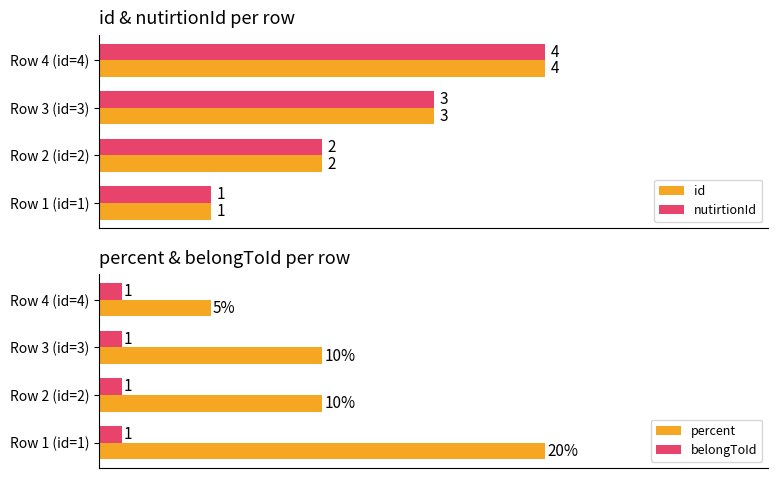

At which label is id closest to 2?

Row 2 (id=2)